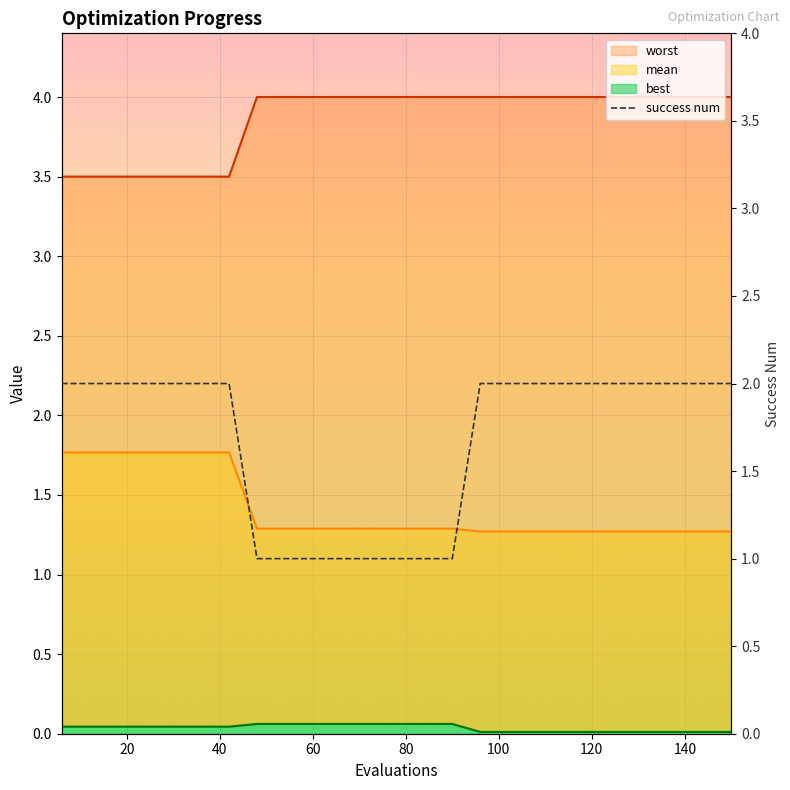

True or false: worst has more than 2 interior local peaks.

False